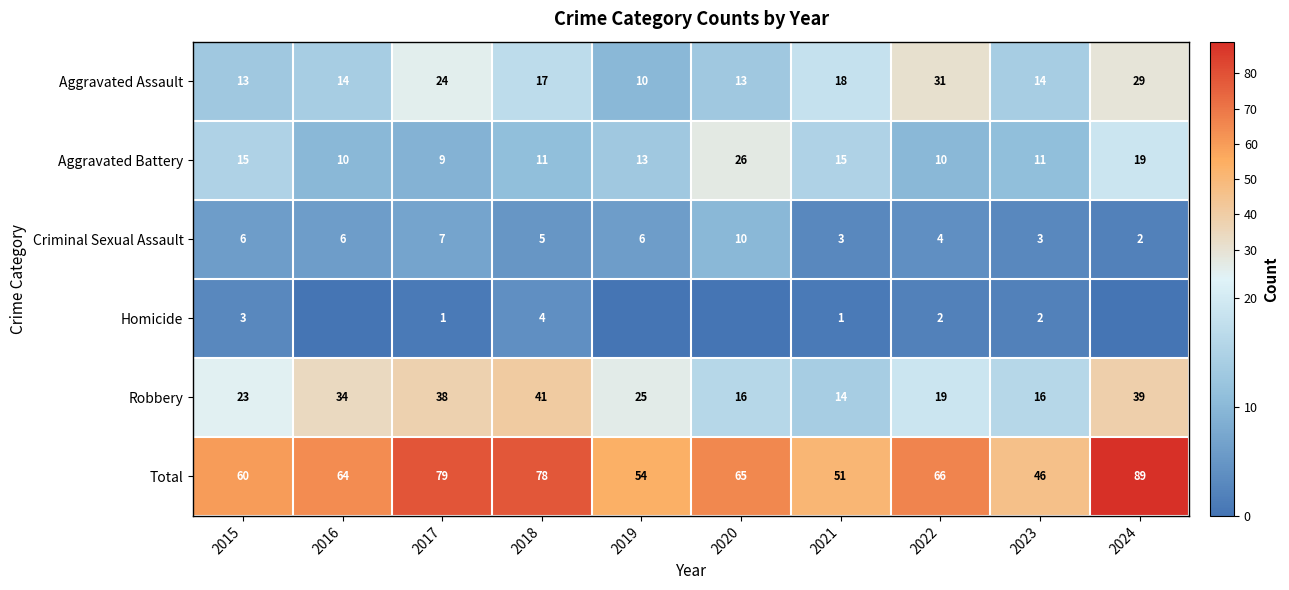

How many Criminal Sexual Assault values are between 3 and 6?

7